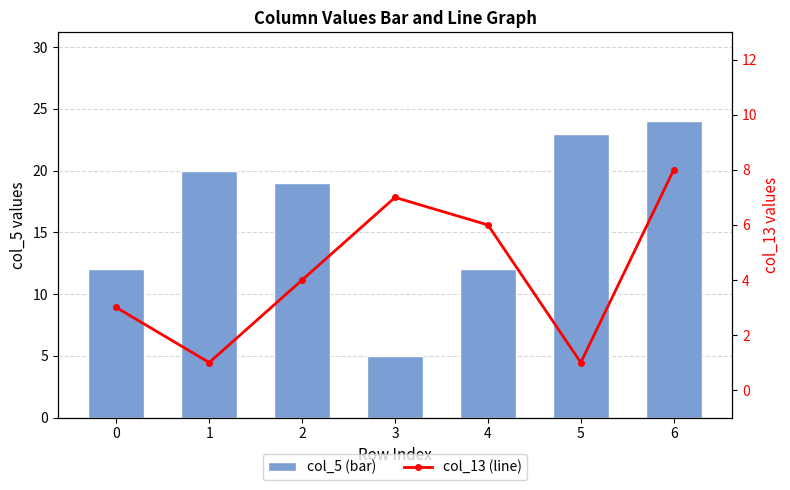

Is the value of col_5 (bar) at 0 greater than the value of col_13 (line) at 6?

Yes